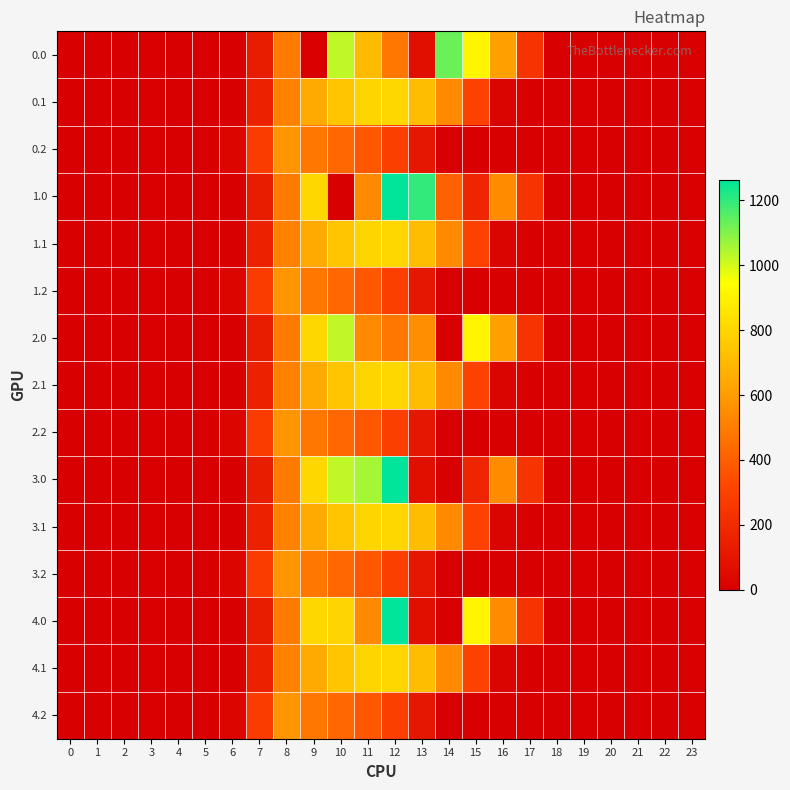

At which category does the chart reach its peak across all series?

12